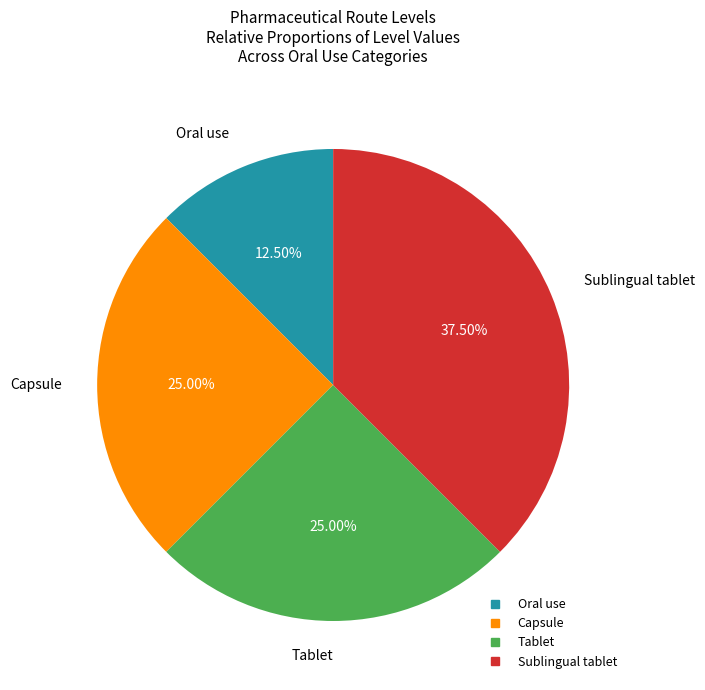

What is the total percentage of Oral use and Tablet?

37.5%